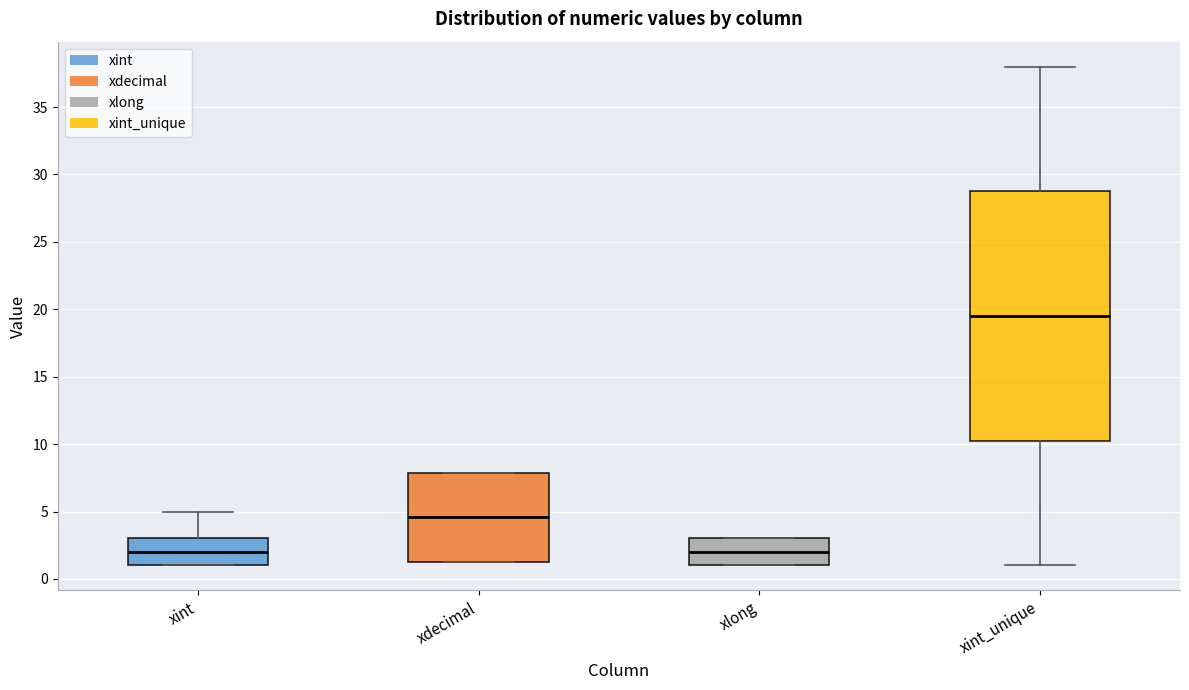

Where is the lower edge of the box for xdecimal on the y-axis? The values are not printed on the chart, so give them approximately, as read against the axis.

1.0